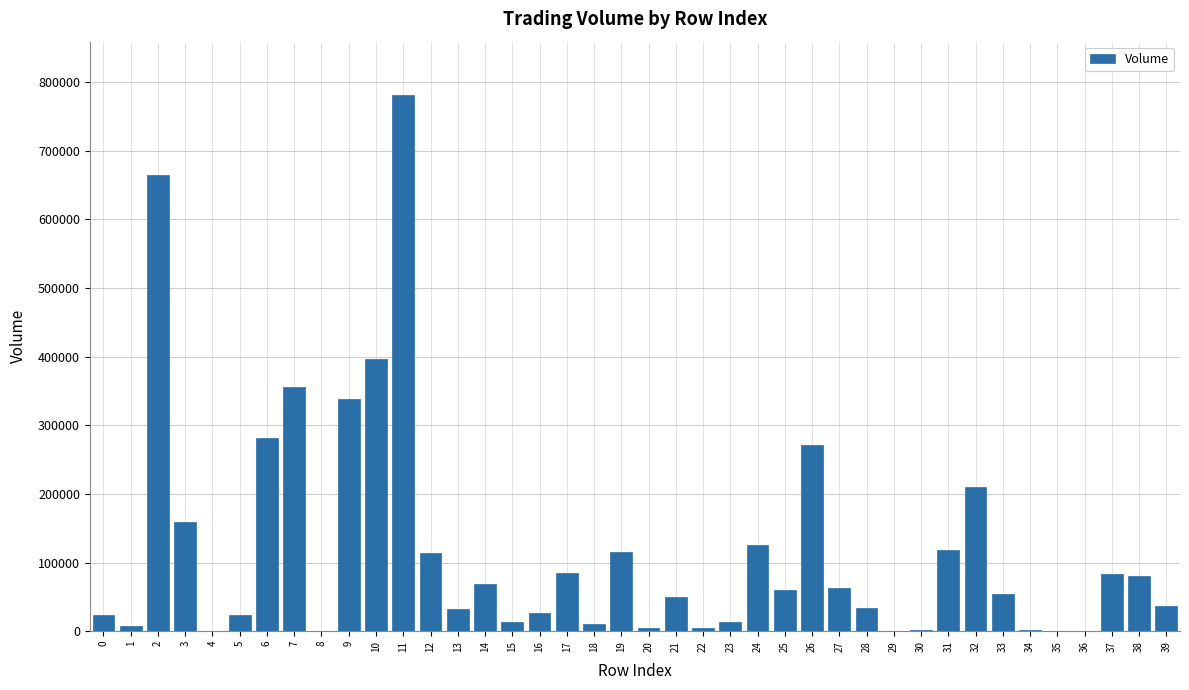

Which has a higher value, 14 or 22?

14